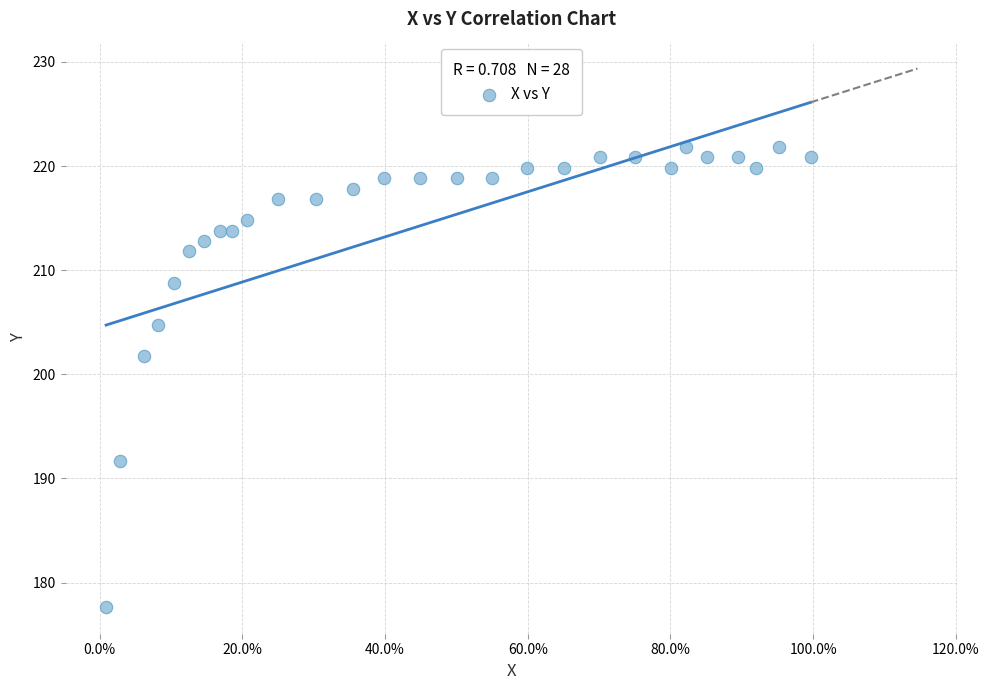

What is the range of Y values (max minus min)?

44.2